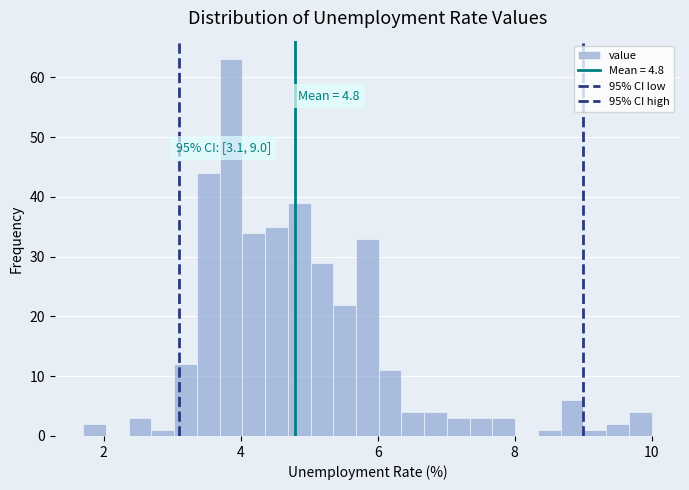

Around what value on the x-axis is the tallest bar? Give the approximate position of its centre, as read against the axis.

3.8